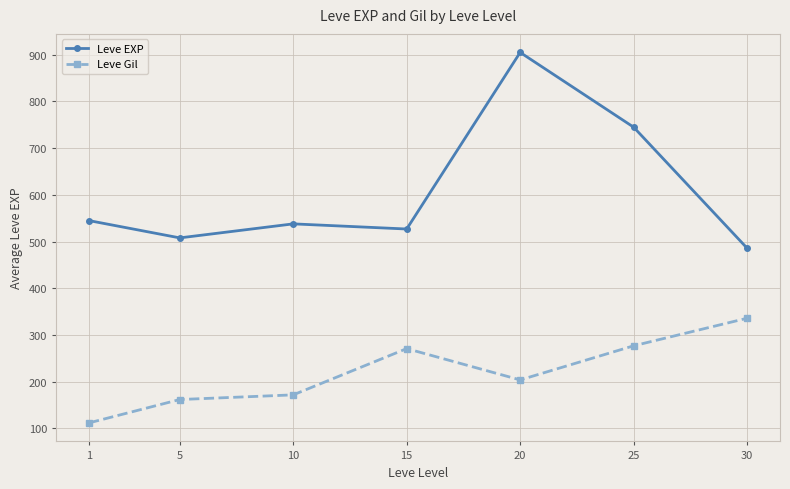

Which series changed the most between 1 and 15?

Leve Gil